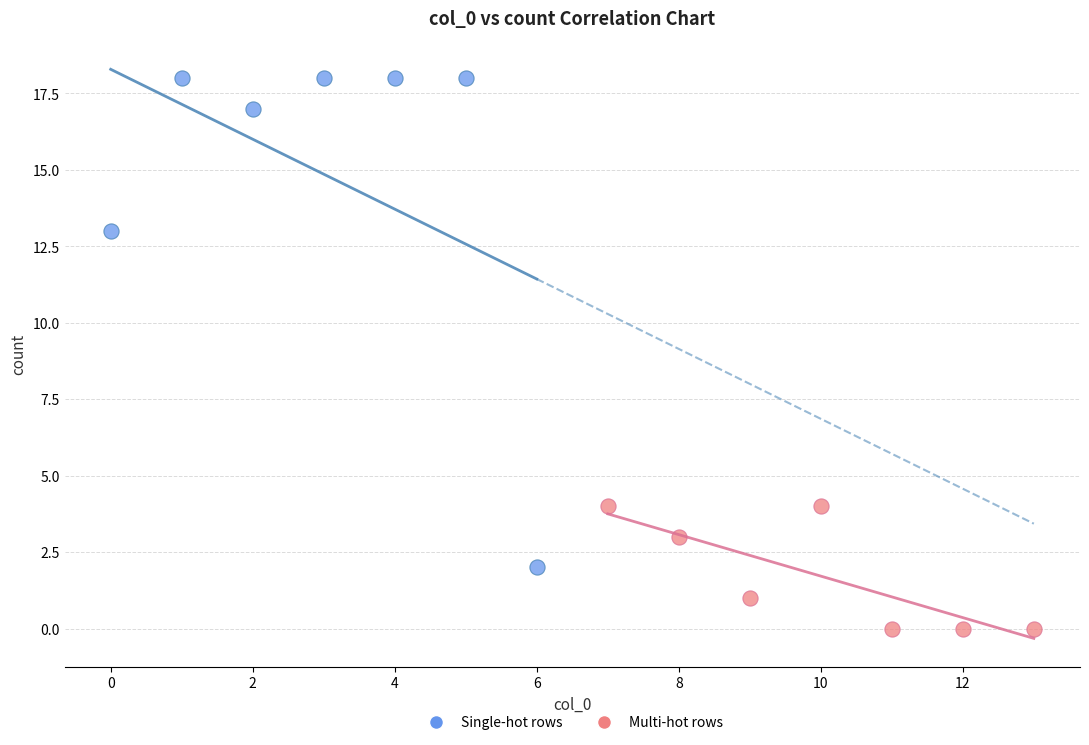

Which series contains the highest Y value?

Single-hot rows